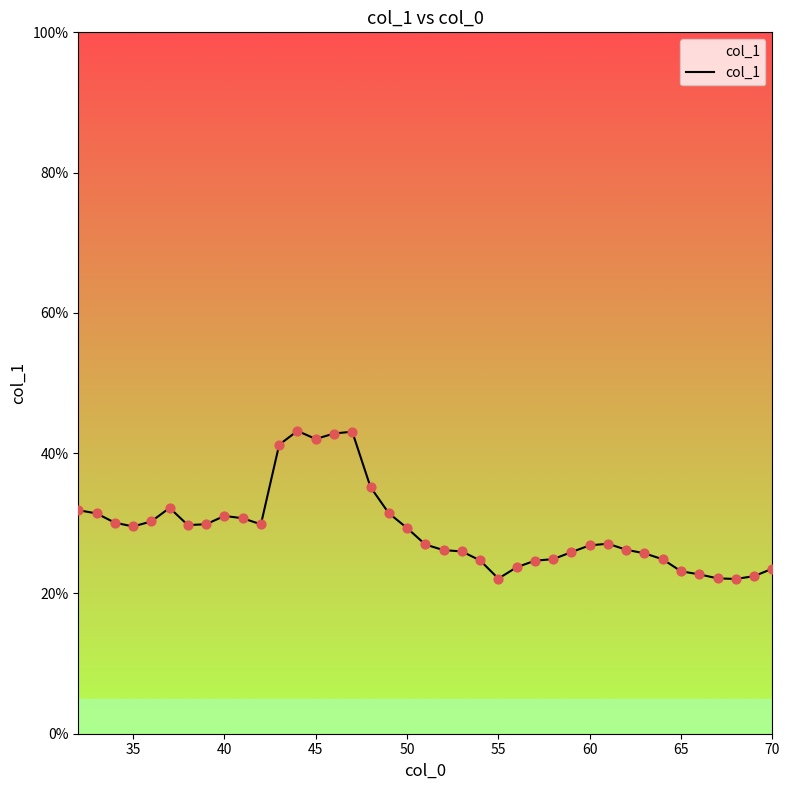

What is the difference between the maximum and minimum values?

21.1